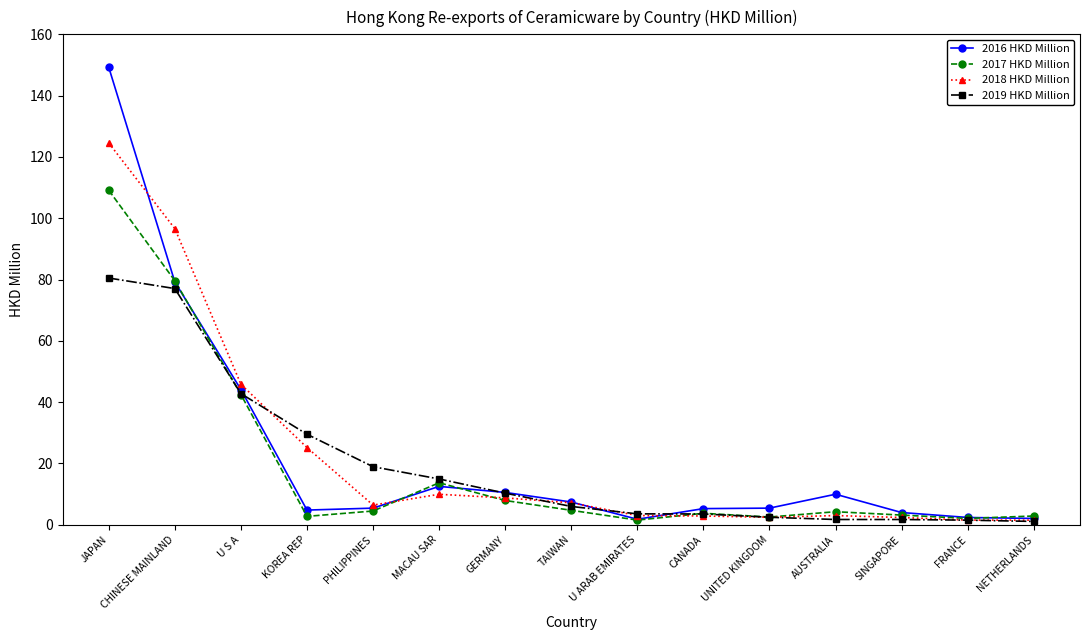

What is the difference between the maximum and minimum values in the 2017 HKD Million series?

107.6